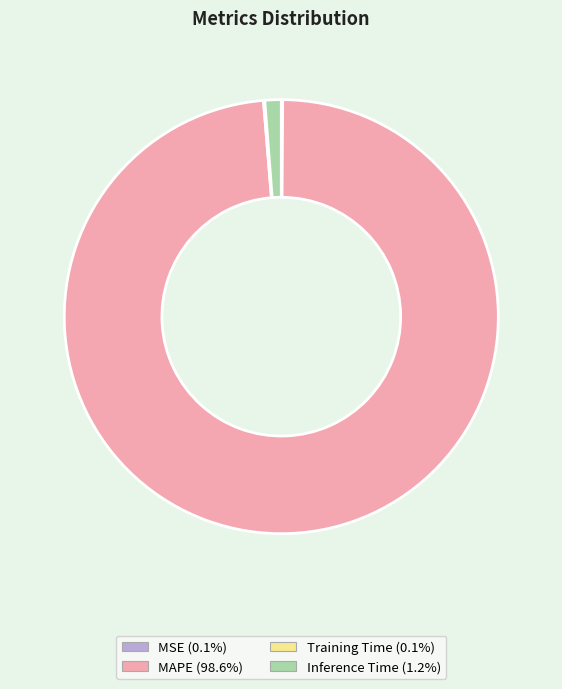

The MAPE slice represents 99% of the pie. True or false?

True